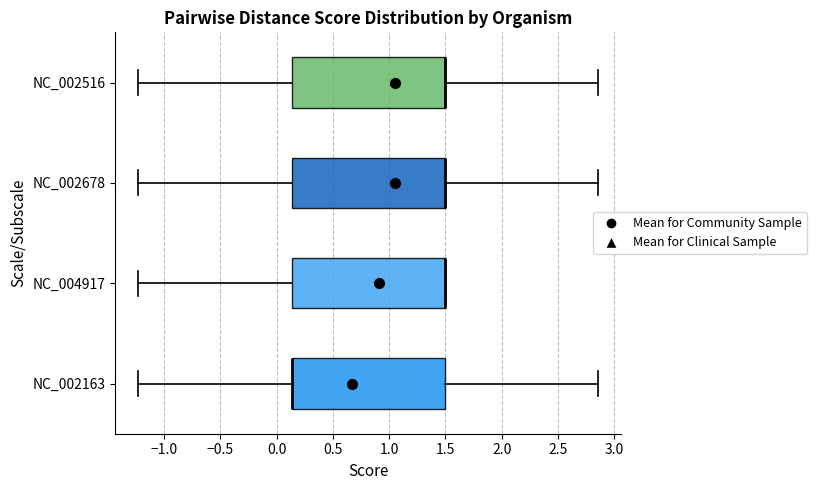

Reading bottom to top, read every box against the x-axis: the position of its median line, the range the box covers, and the ends of its whiskers. The values are not printed on the chart, so give them approximately, as read against the axis.

NC_002163: median 0.15 (drawn on the box's left edge), box 0.15 to 1.50, whiskers -1.25 to 2.85
NC_004917: median 1.50 (drawn on the box's right edge), box 0.15 to 1.50, whiskers -1.25 to 1.50
NC_002678: median 1.50 (drawn on the box's right edge), box 0.15 to 1.50, whiskers -1.25 to 2.85
NC_002516: median 1.50 (drawn on the box's right edge), box 0.15 to 1.50, whiskers -1.25 to 2.85